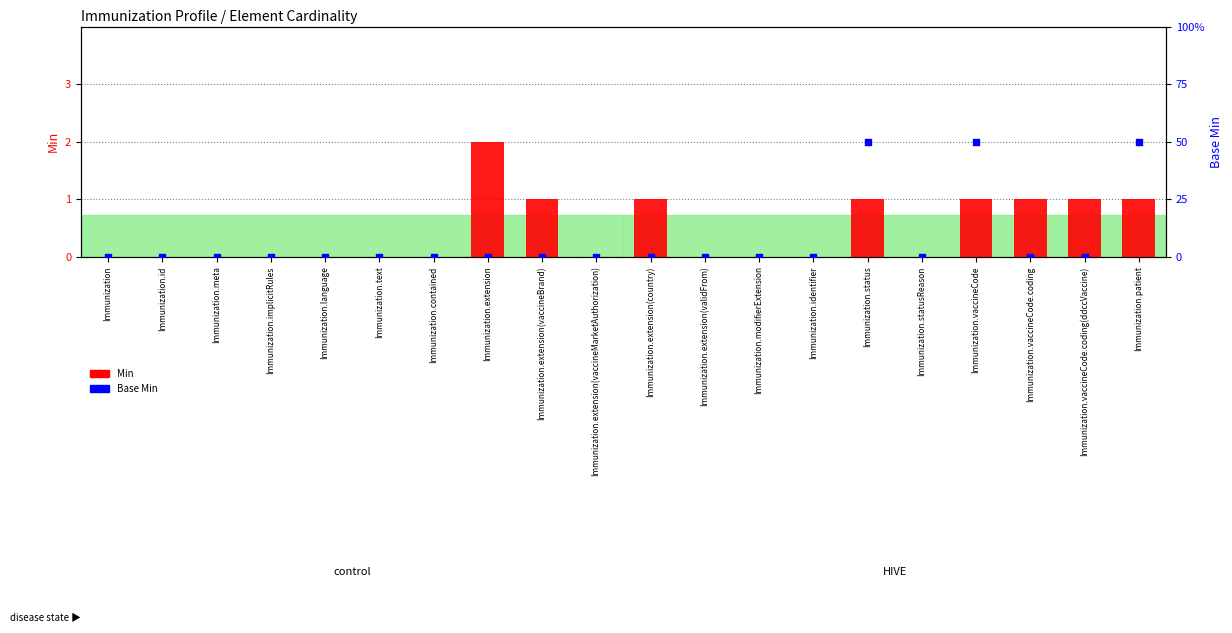

Which series reaches the maximum Y coordinate?

Min